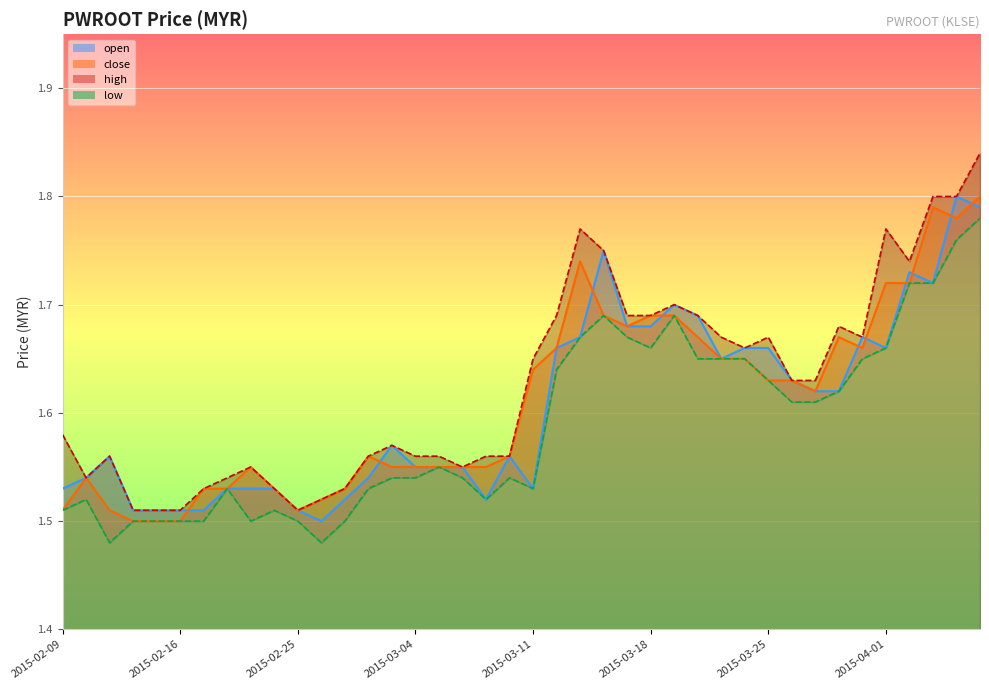

What is the average value of the open series?

1.6